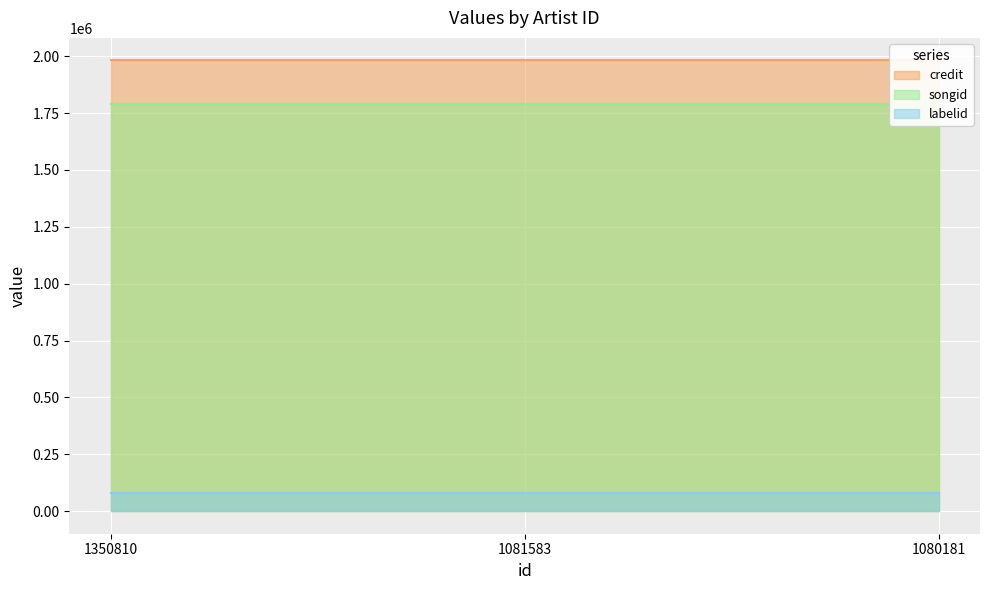

Rank the series by their maximum value, from lowest to highest.

labelid, songid, credit